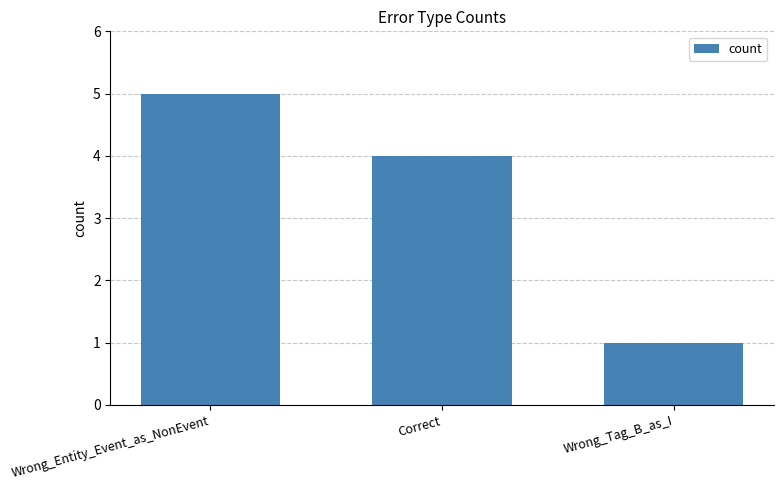

What is the label of the 2nd bar from the left?

Correct